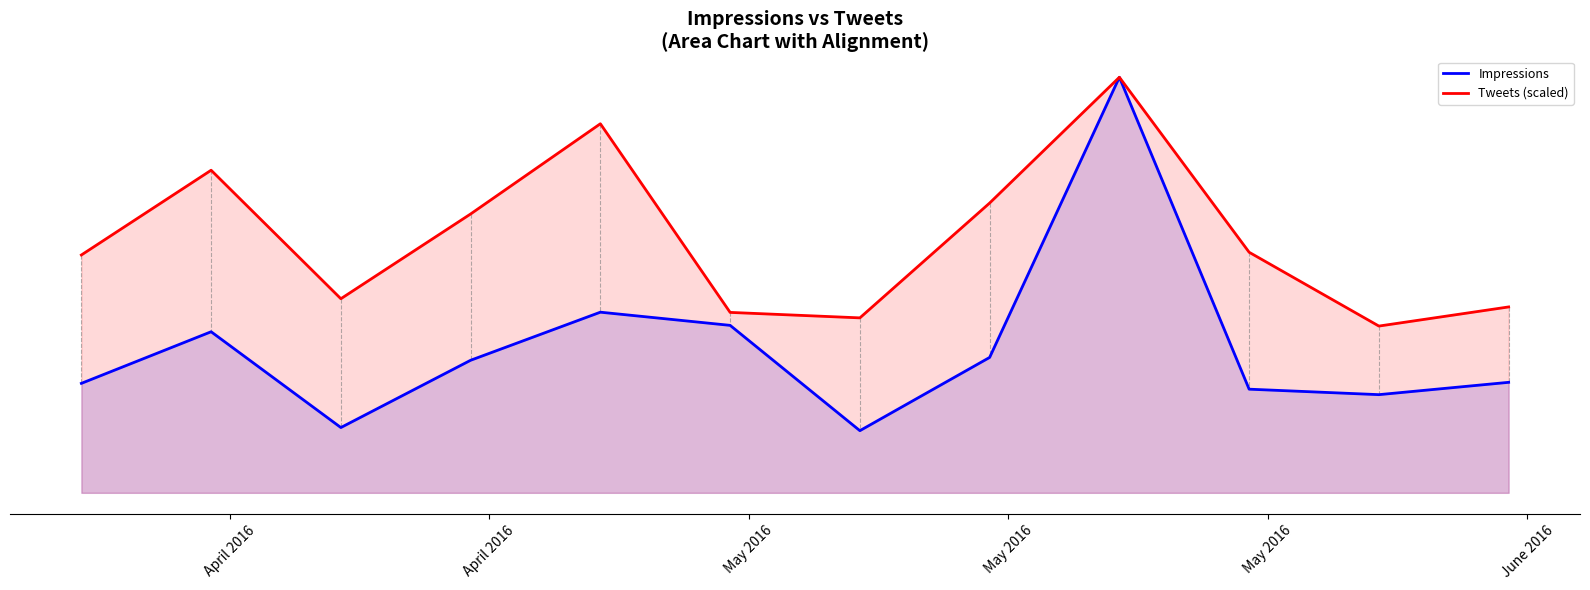

What is the difference between the second highest and minimum values in the Impressions series?

239000.0